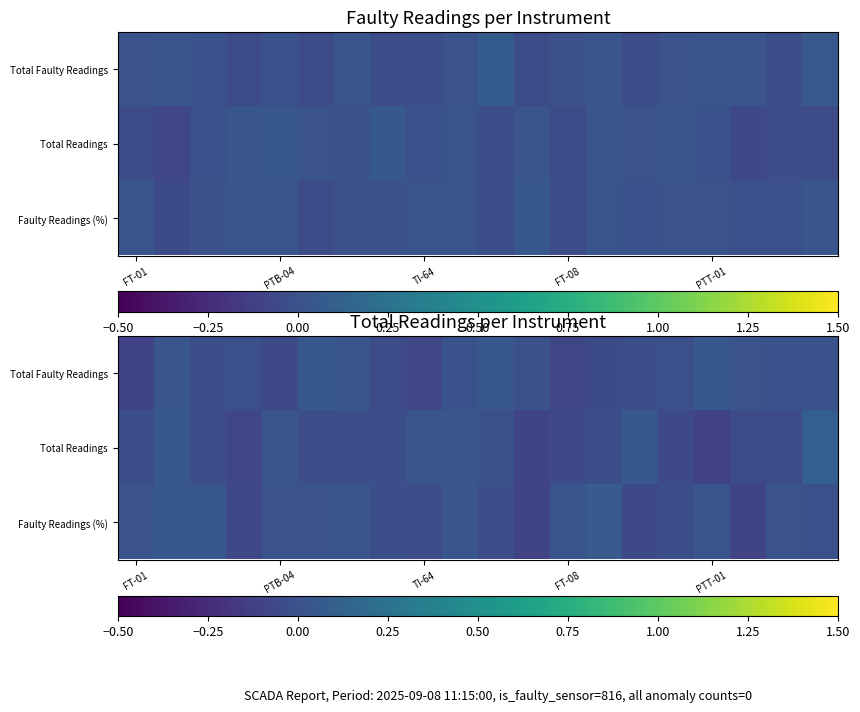

What is the total value across all series at TI-64?

-0.1